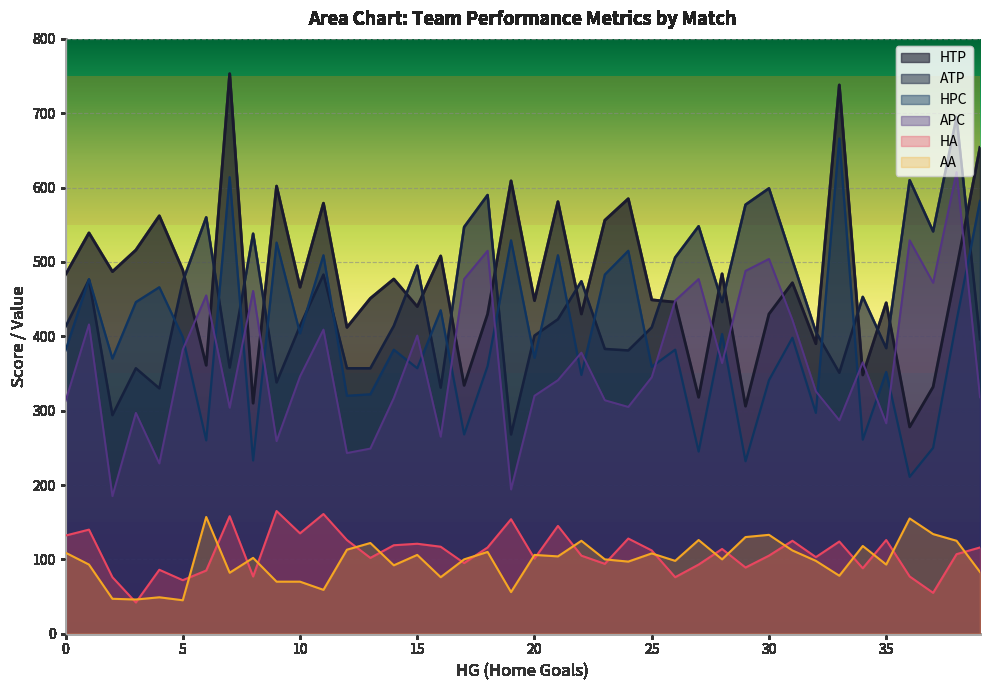

In APC, how many points are lower than both neighbors (excluding endpoints)?

12